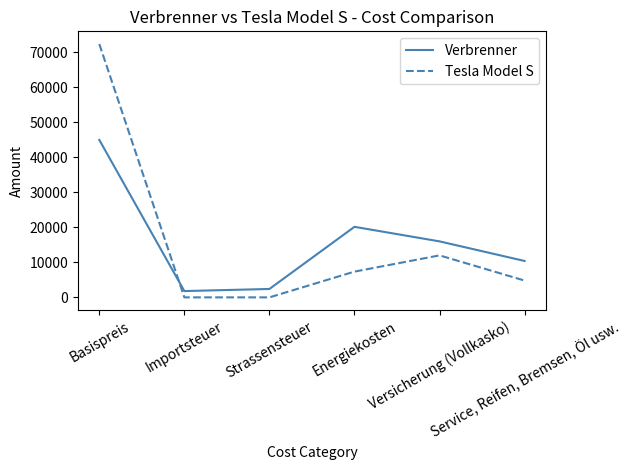

True or false: Verbrenner has a value of 45000 at Basispreis.

True